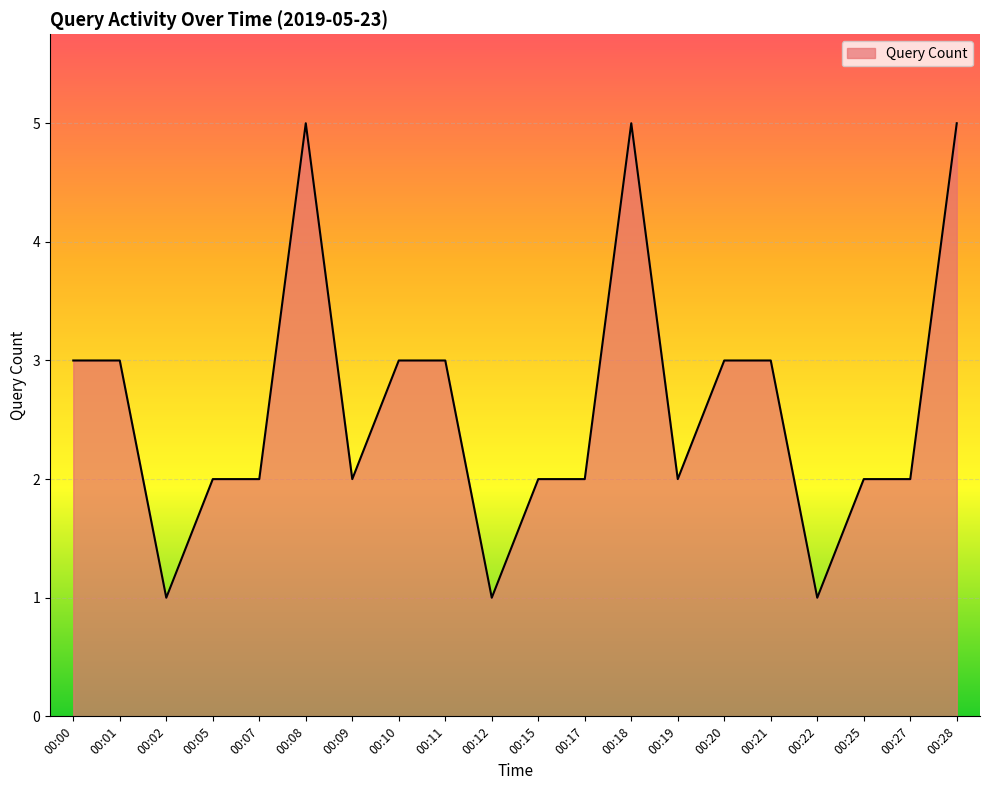

Approximately how many times larger is the value at 00:01 compared to 00:21?

1.0